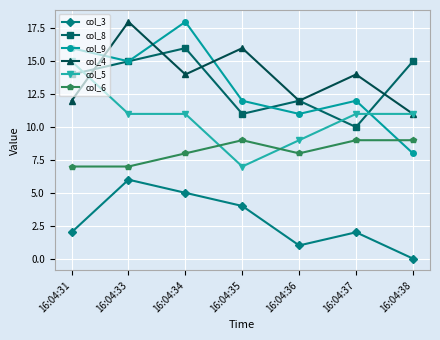

What are all the series names shown in the legend?

col_3, col_8, col_9, col_4, col_5, col_6